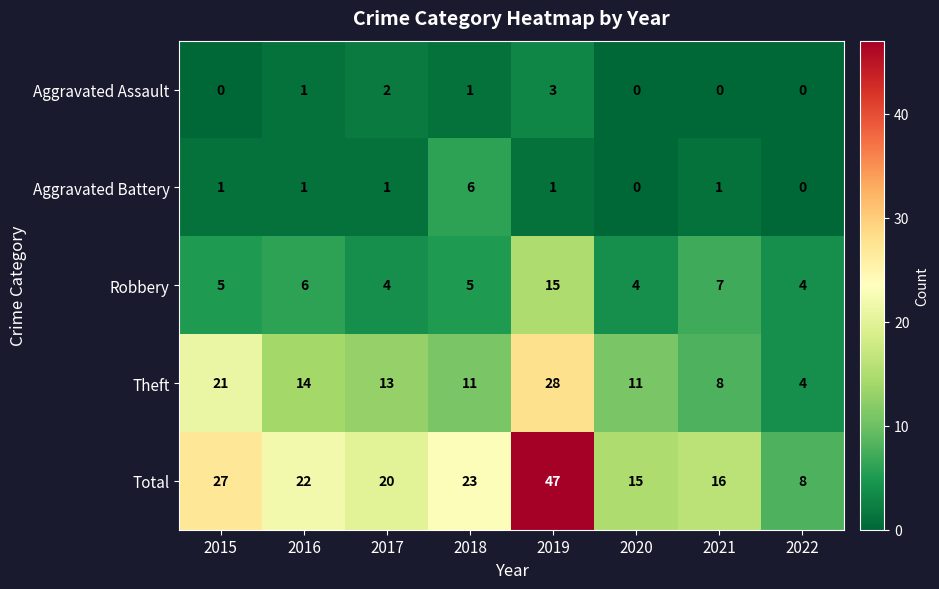

The value of Total at 2022 is 8. True or false?

True